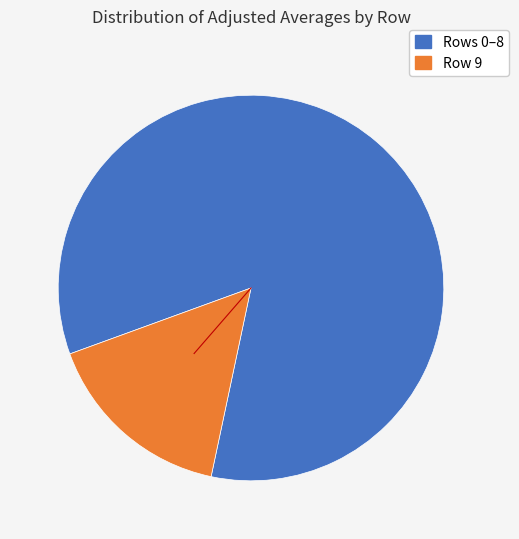

Does any single category account for the majority?

Yes